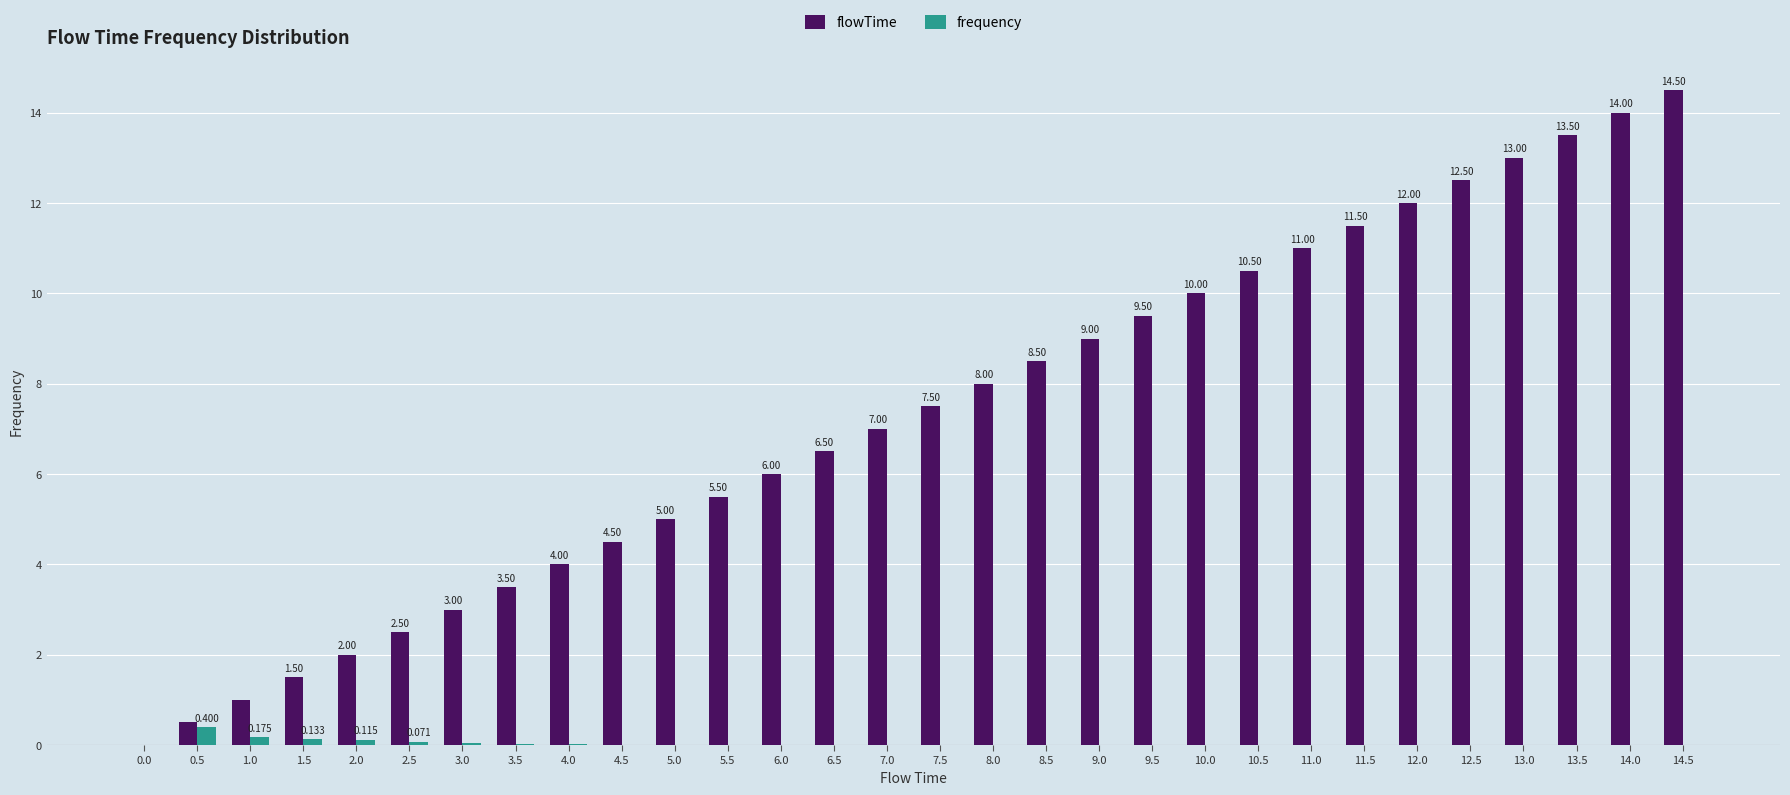

What are all the series names shown in the legend?

flowTime, frequency